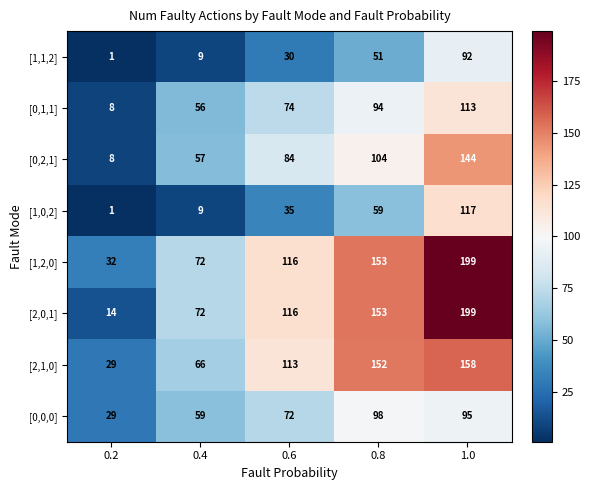

Which category has the highest value in the [2,1,0] series?

1.0